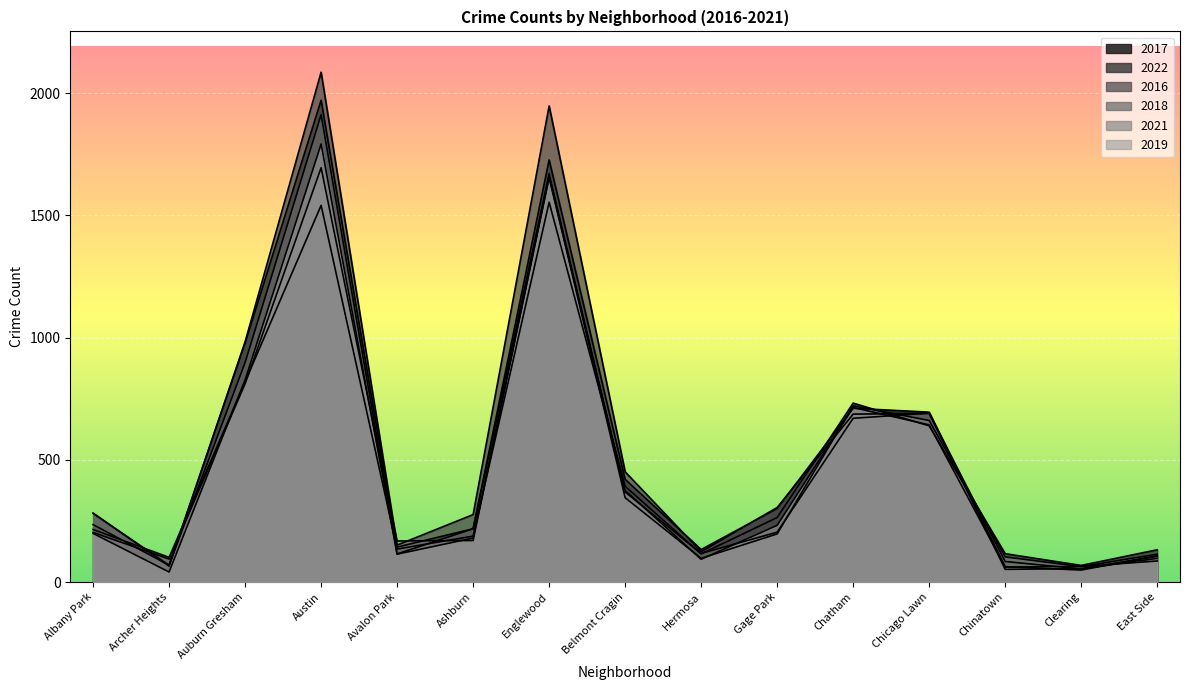

Which series ends up on top after the final intersection of 2019 and 2017?

2017